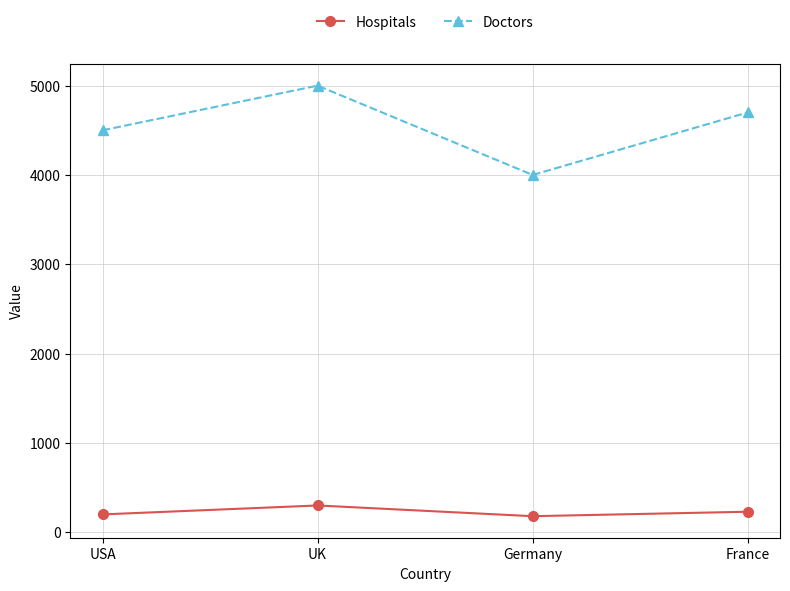

Does the chart have visible grid lines?

Yes